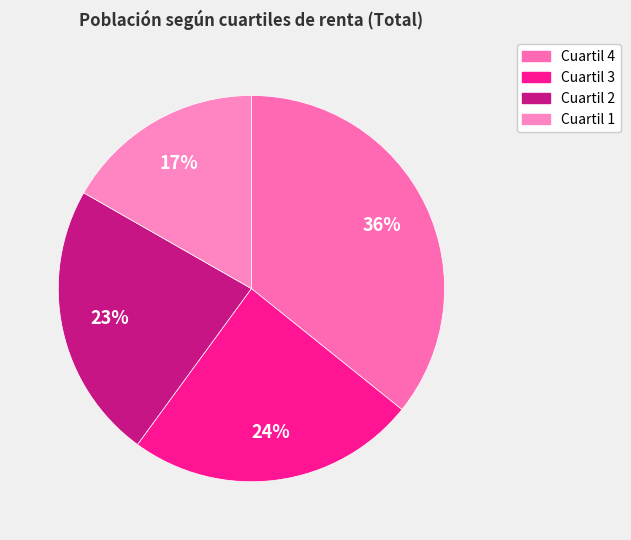

Which category has the biggest portion of the pie?

Cuartil 4